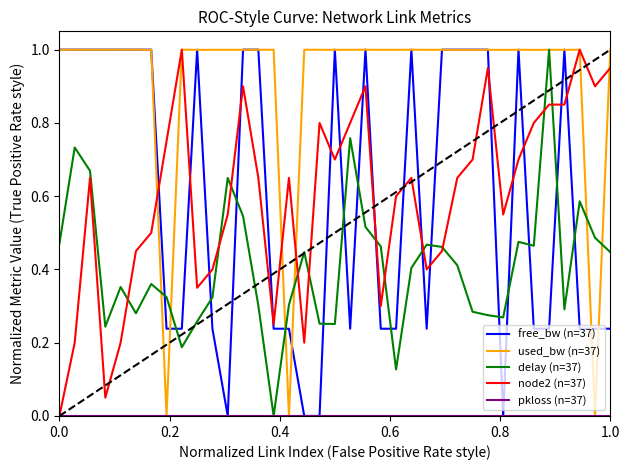

True or false: node2 (n=37) and free_bw (n=37) intersect in this chart.

True